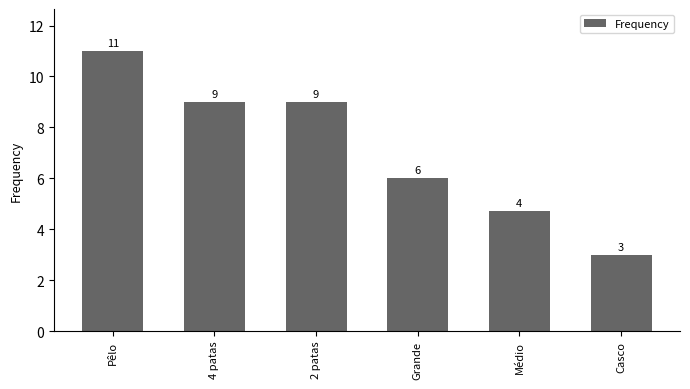

Approximately how many times larger is the value at Grande compared to 4 patas?

0.7